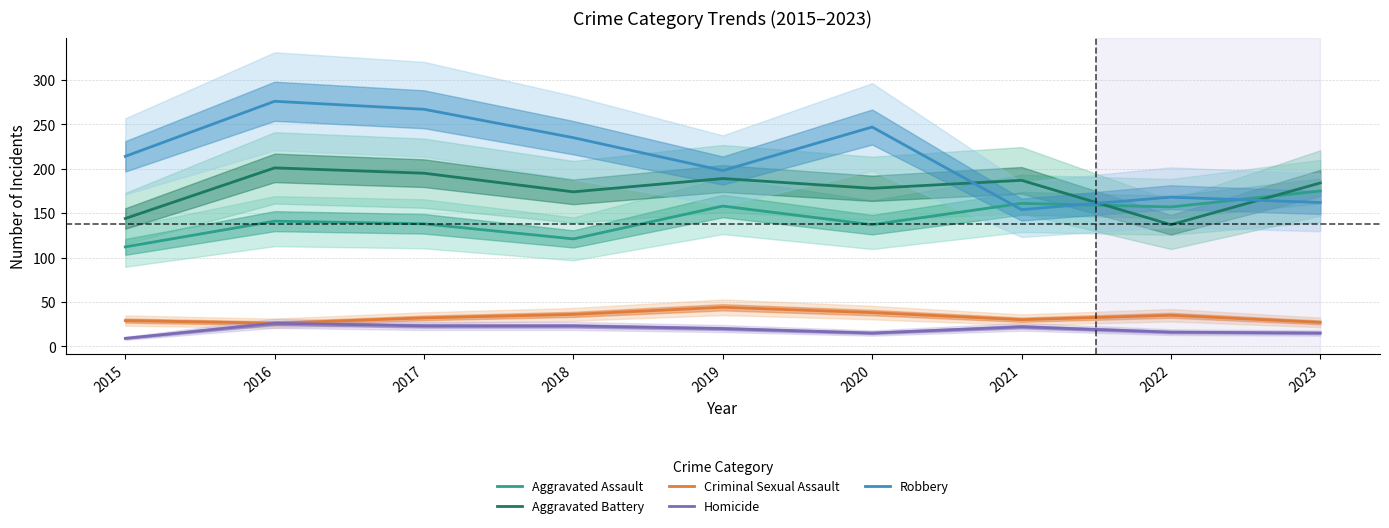

List the labels in order of Aggravated Battery value, largest first.

2016, 2017, 2019, 2021, 2023, 2020, 2018, 2015, 2022